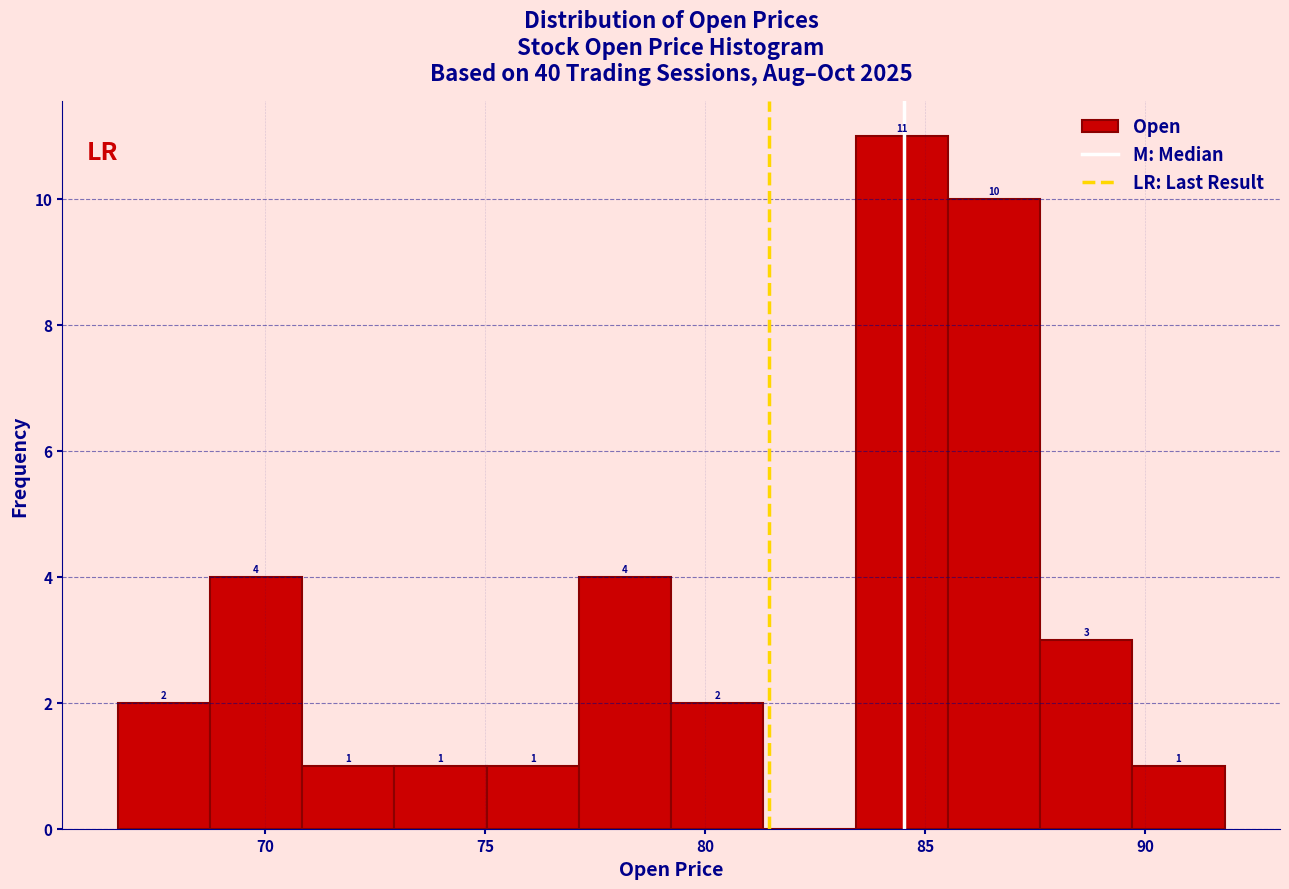

Over which range of the x-axis is the bar tallest?

83.5 to 85.5